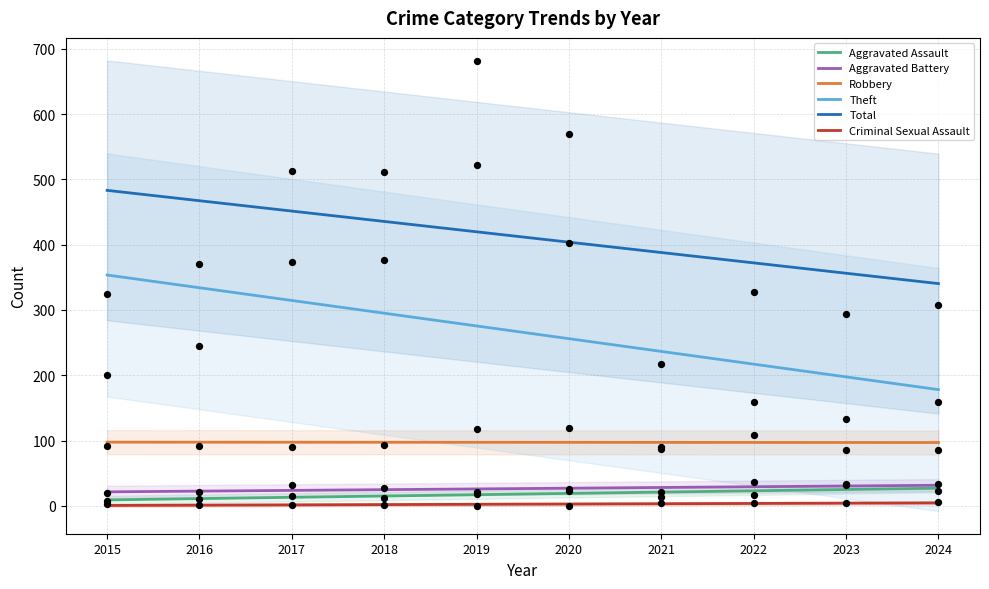

Which series reaches the maximum Y coordinate?

Total